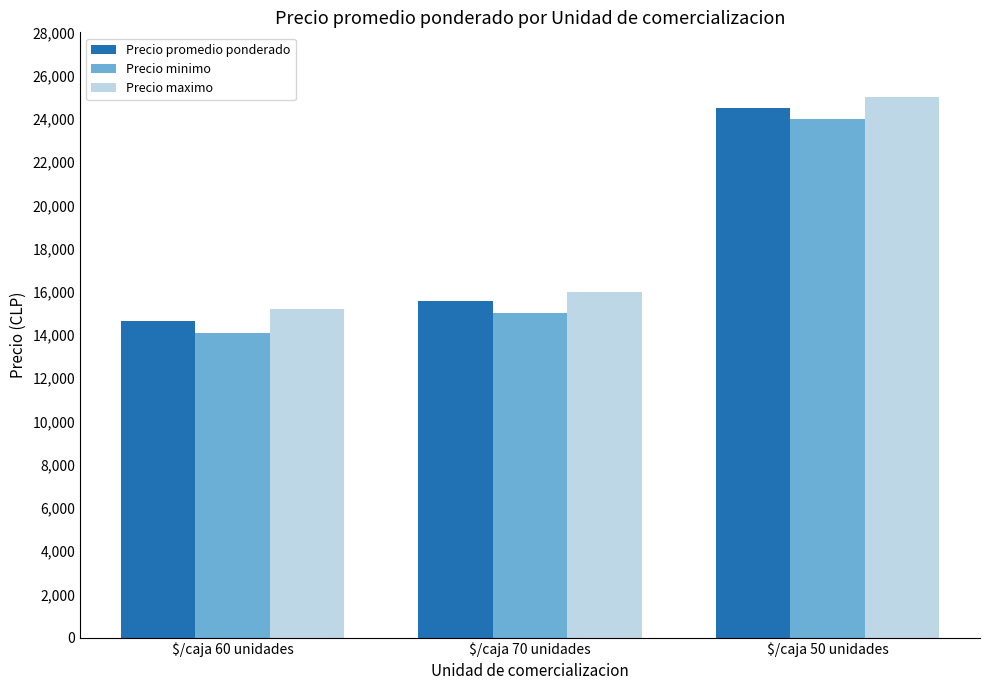

What is the difference between the Precio minimo values at $/caja 60 unidades and $/caja 50 unidades?

9905